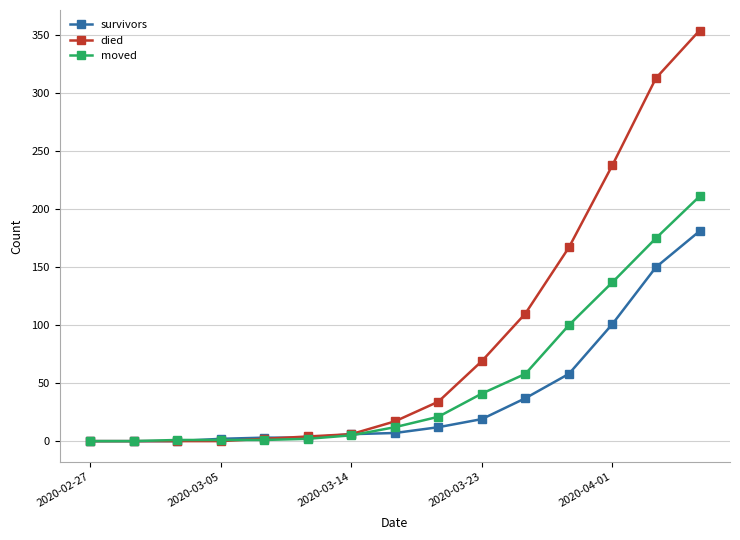

What is the average value of the survivors series?

39